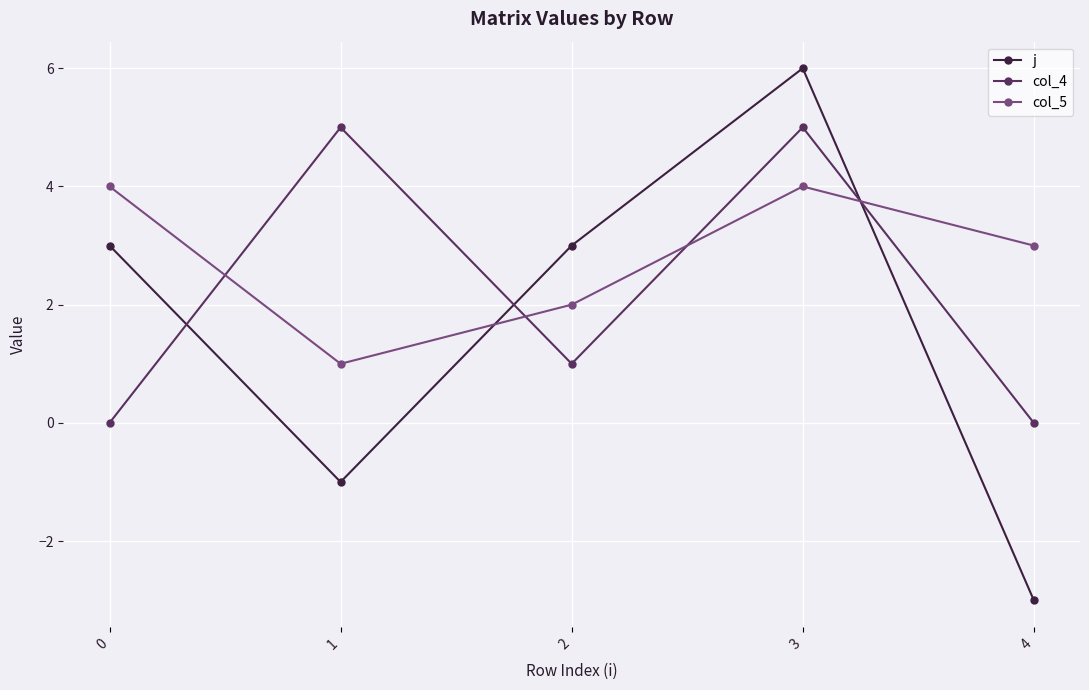

Reading left to right, list all the values displayed in this chart.

j: 0=3	1=-1	2=3	3=6	4=-3
col_4: 0=0	1=5	2=1	3=5	4=0
col_5: 0=4	1=1	2=2	3=4	4=3